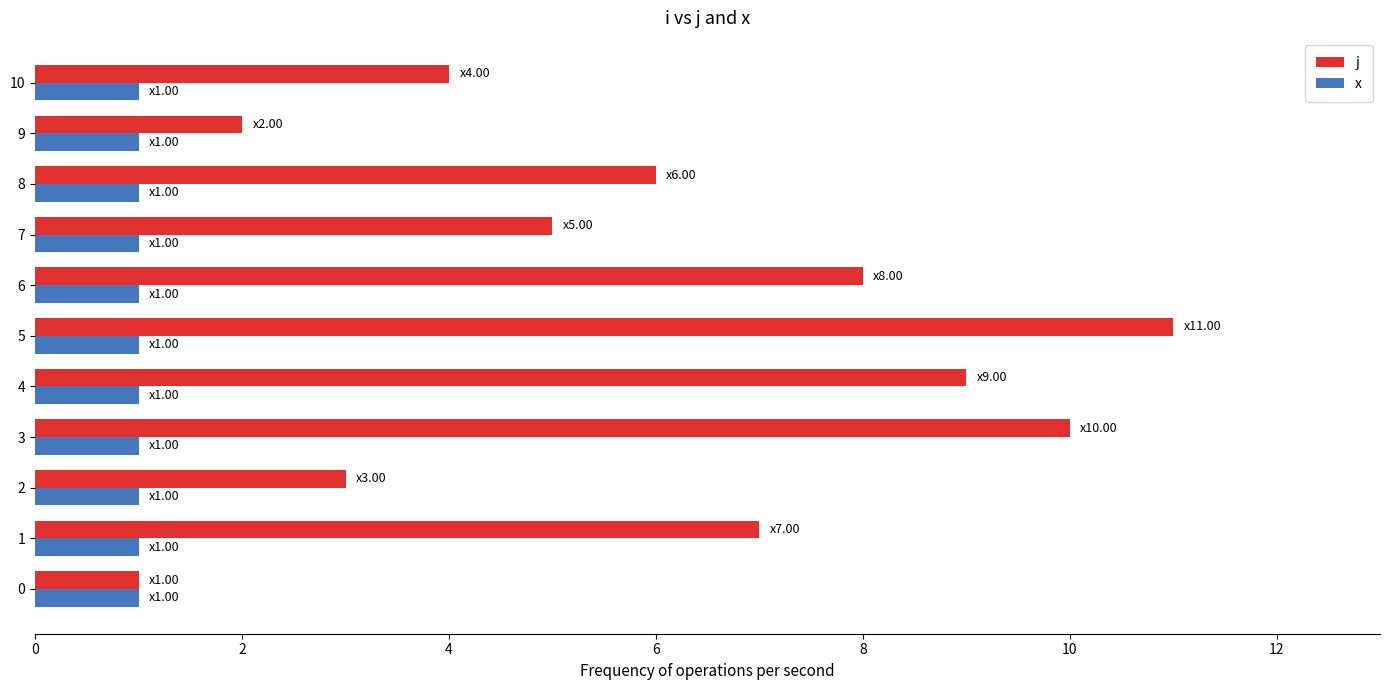

At which category is the sum across all series the highest?

5